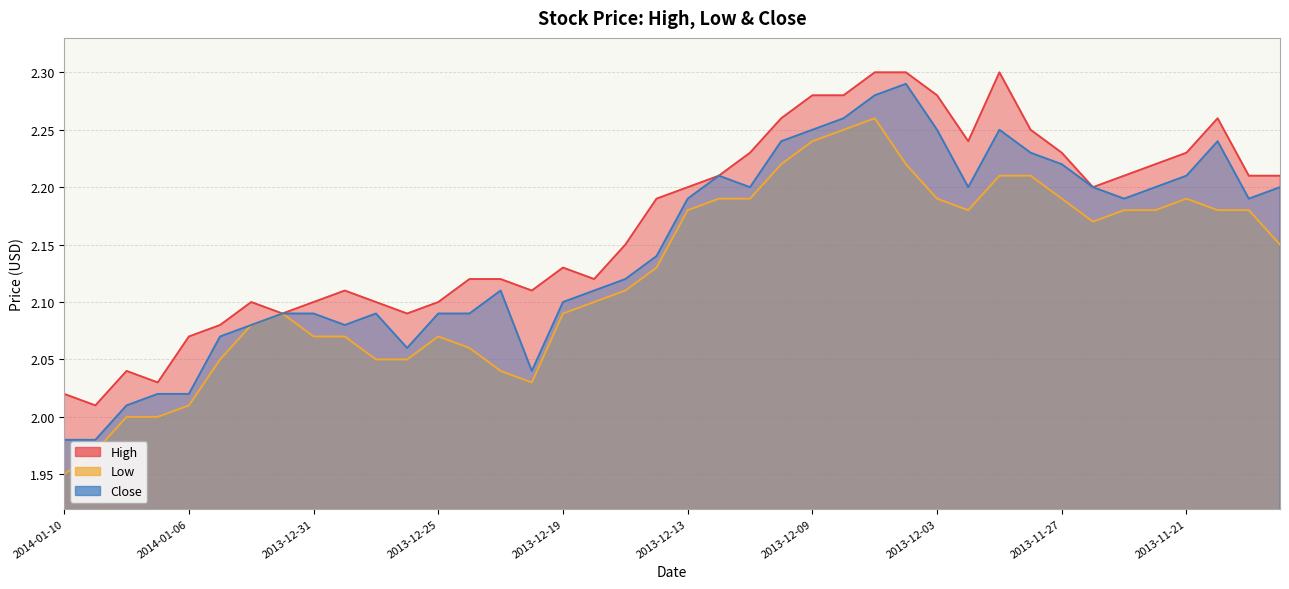

What position from the right is 2014-01-08?

38